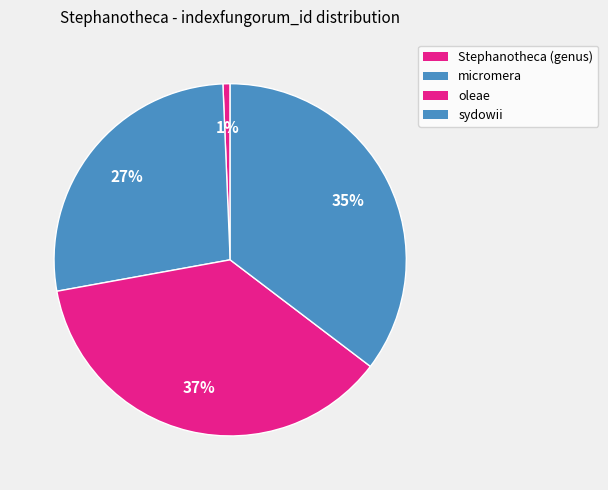

What is the total percentage of Stephanotheca (genus) and micromera?

27.9%